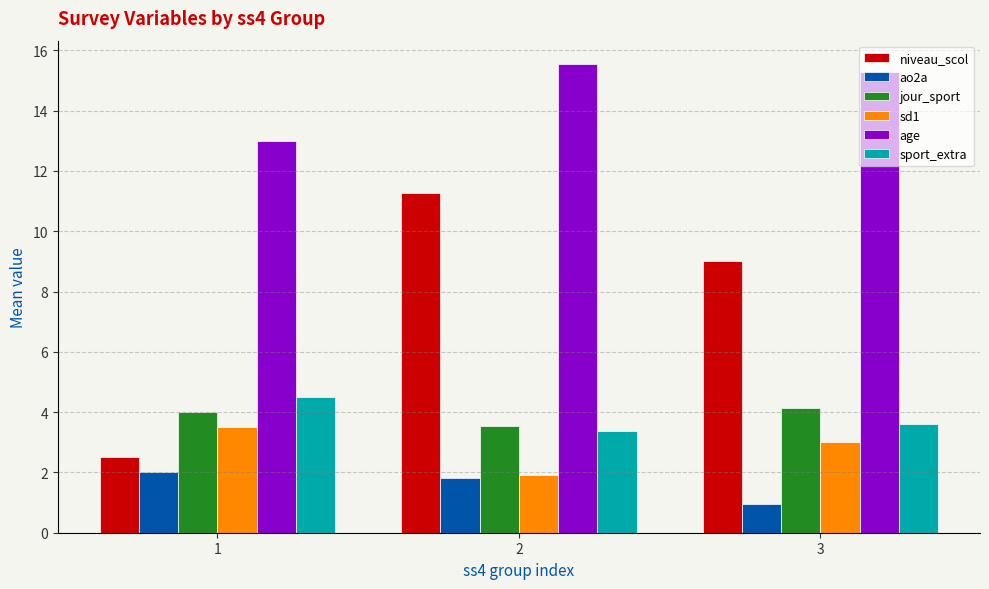

Where is niveau_scol nearest to the value 6?

3